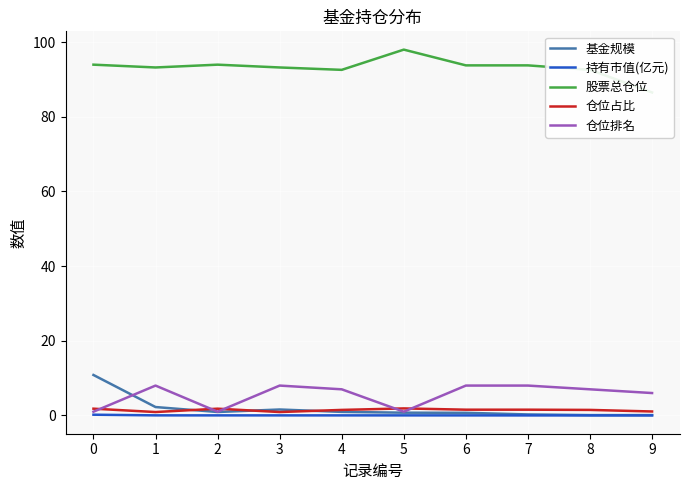

How many distinct data groups are displayed?

5